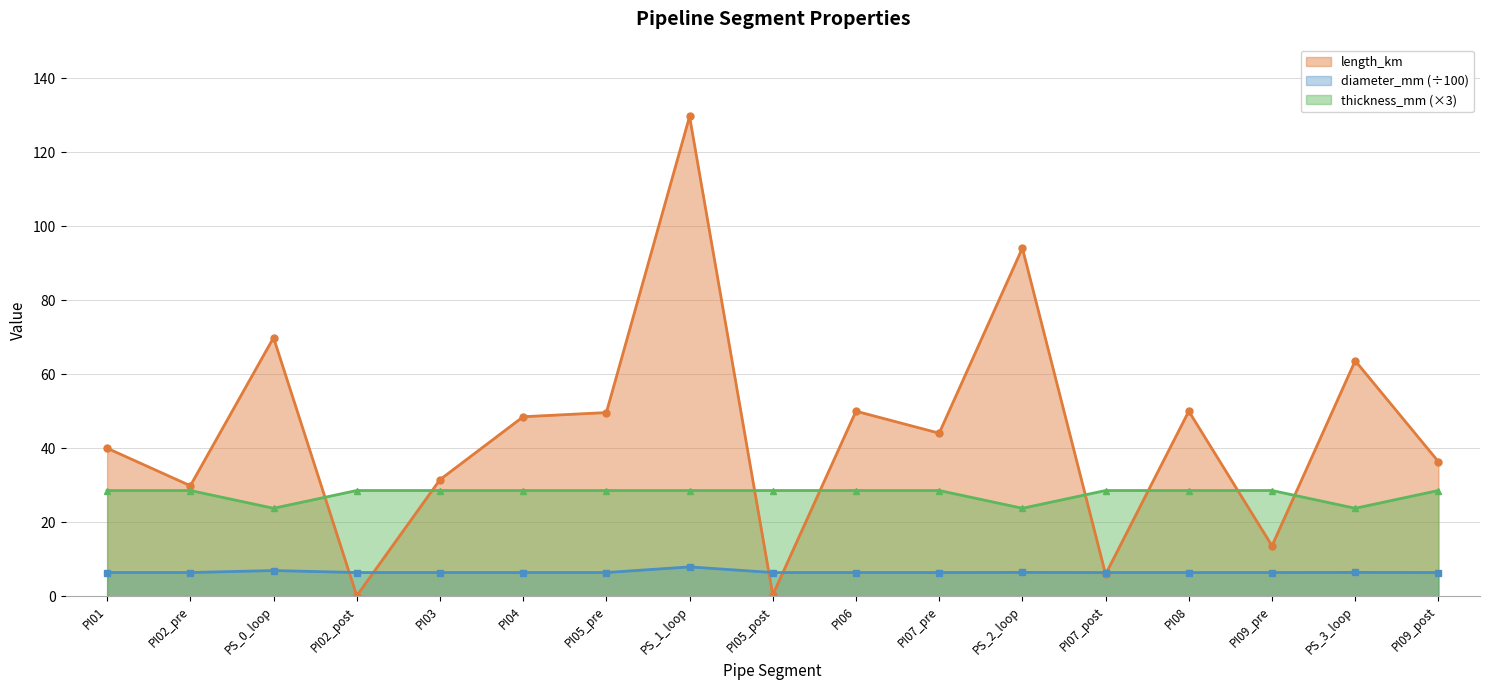

Which category has the highest value in the length_km series?

PS_1_loop